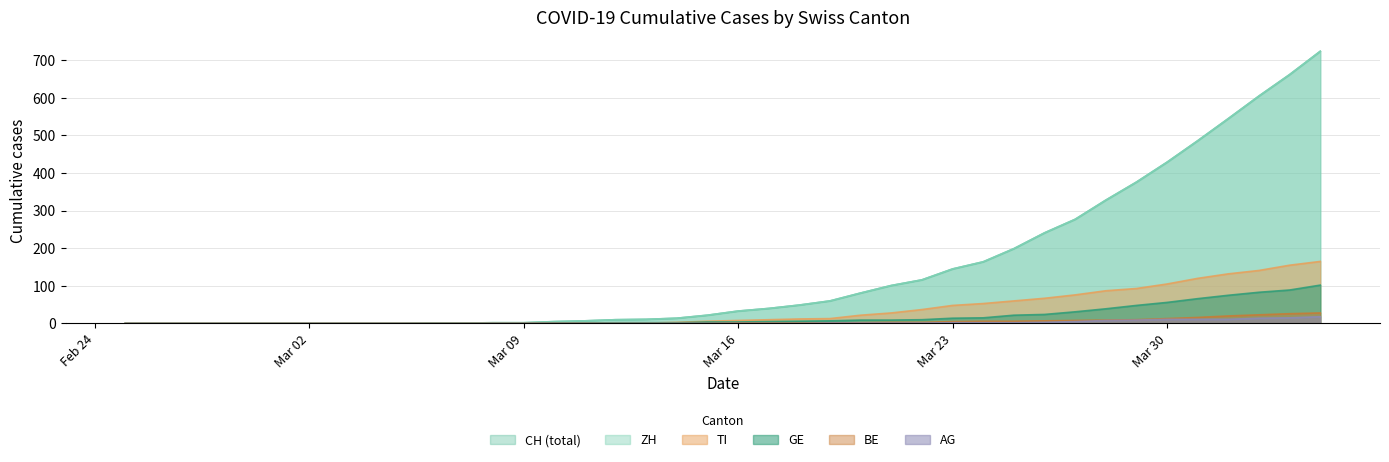

Is it true that CH equals 834 at 2020-04-01?

False